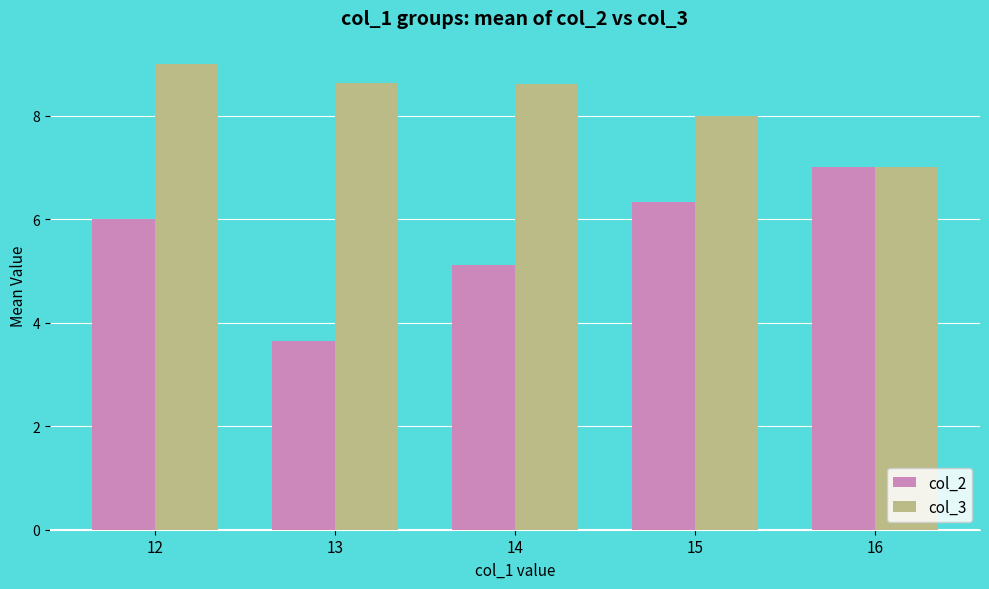

Which category has the lowest value across all series?

13